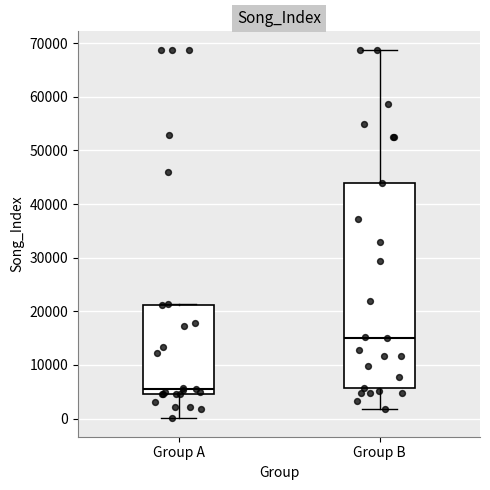

Which box is the tallest, from its lower edge to its upper edge?

Group B